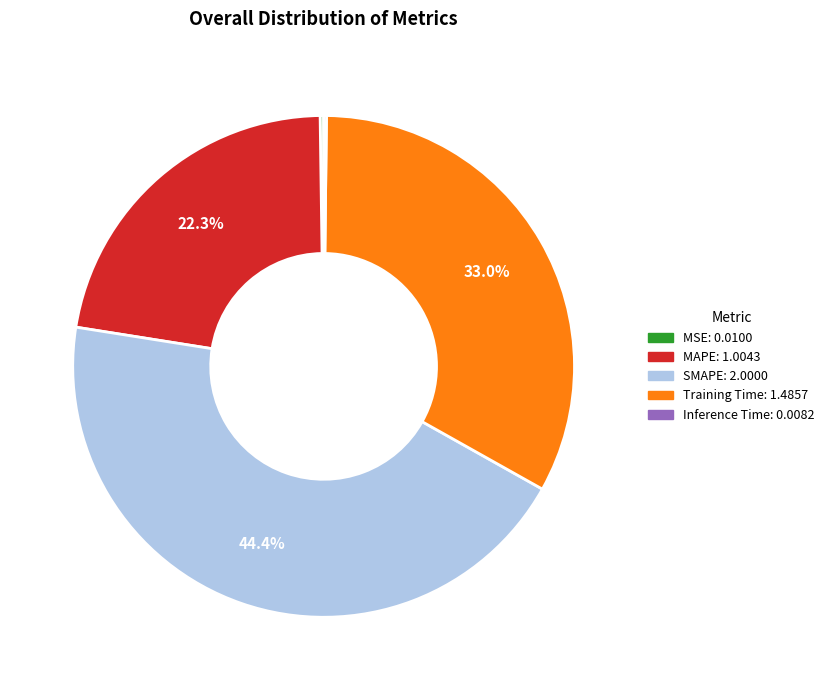

True or false: Training Time accounts for 19% of the total.

False